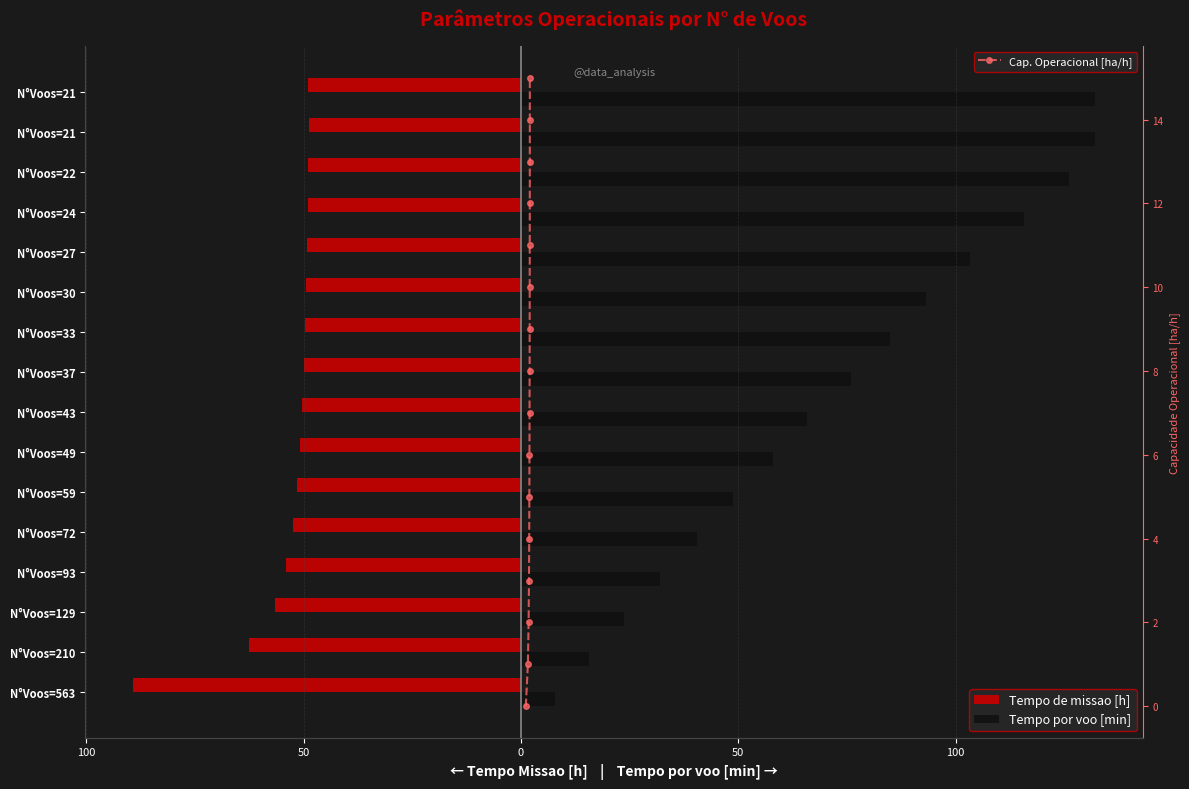

What is the average value of the Cap. Operacional [ha/h] series?

7.5